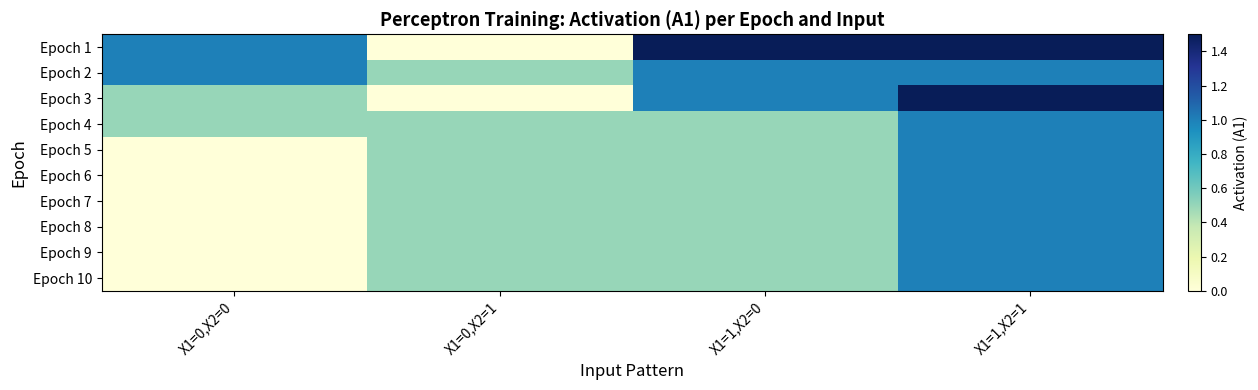

Which series has the largest range (max minus min)?

Epoch 1